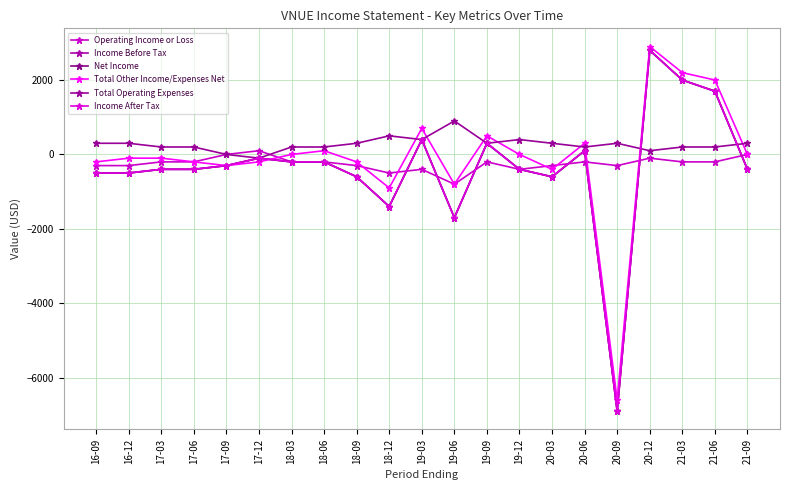

How many lines are shown in the chart?

6